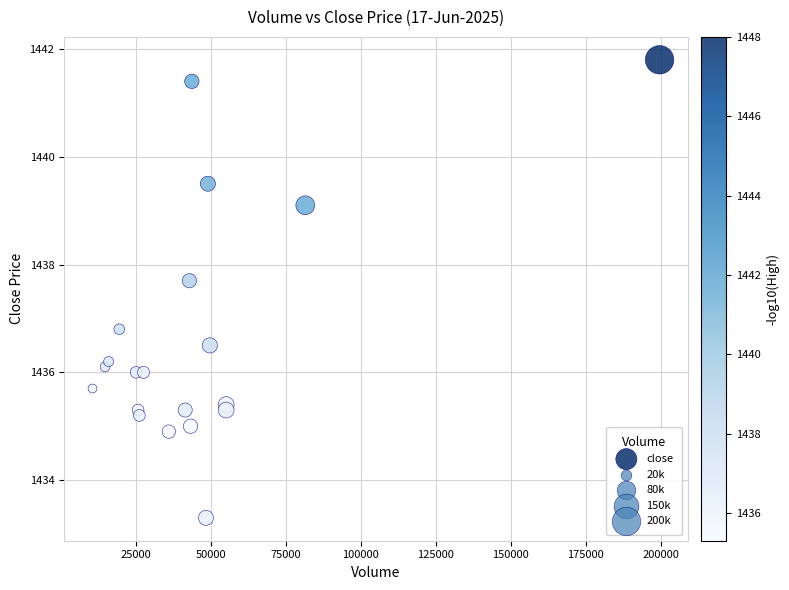

What is the range of Y values (max minus min)?

8.5